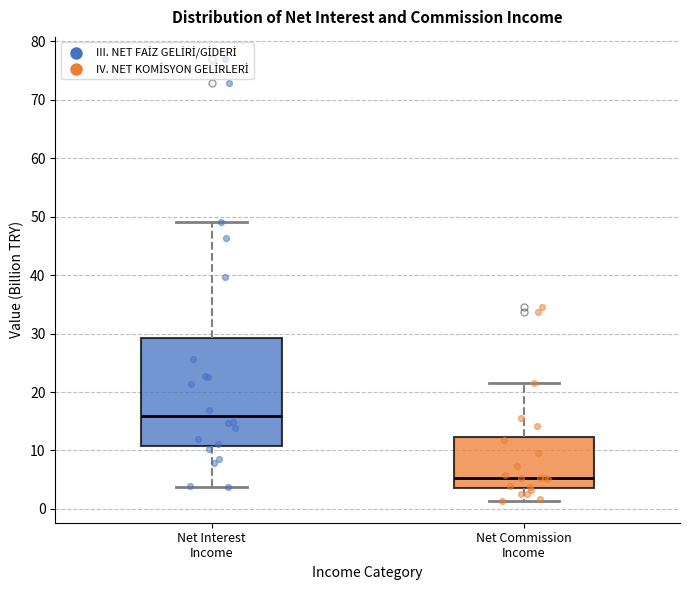

Reading left to right, transcribe this box plot: for each box, give where its median line is, the range the box spans, and where its two whiskers end, as read against the y-axis. The values are not printed on the chart, so give them approximately, as read against the axis.

Net Interest Income: median 16, box 11 to 29, whiskers 4 to 49
Net Commission Income: median 5, box 4 to 12, whiskers 1 to 21